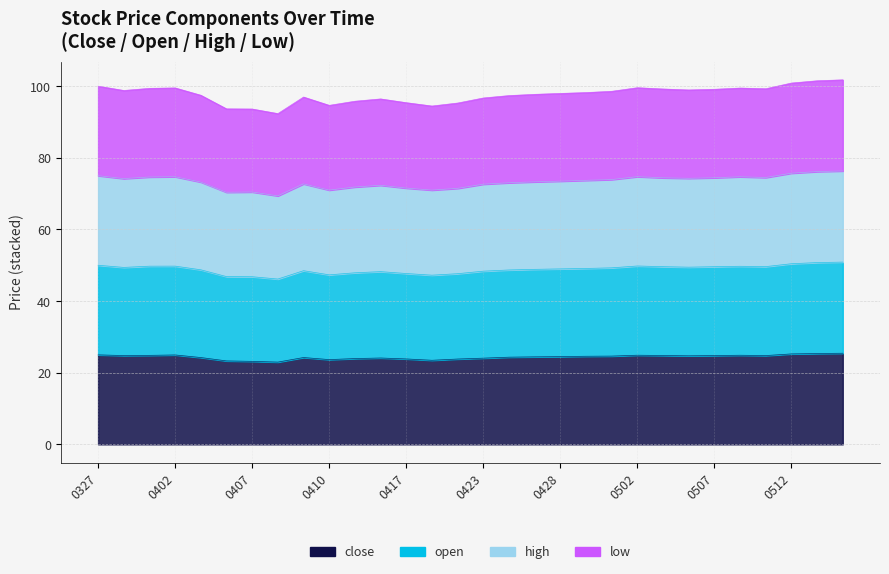

At which category is the sum across all series the highest?

20250515